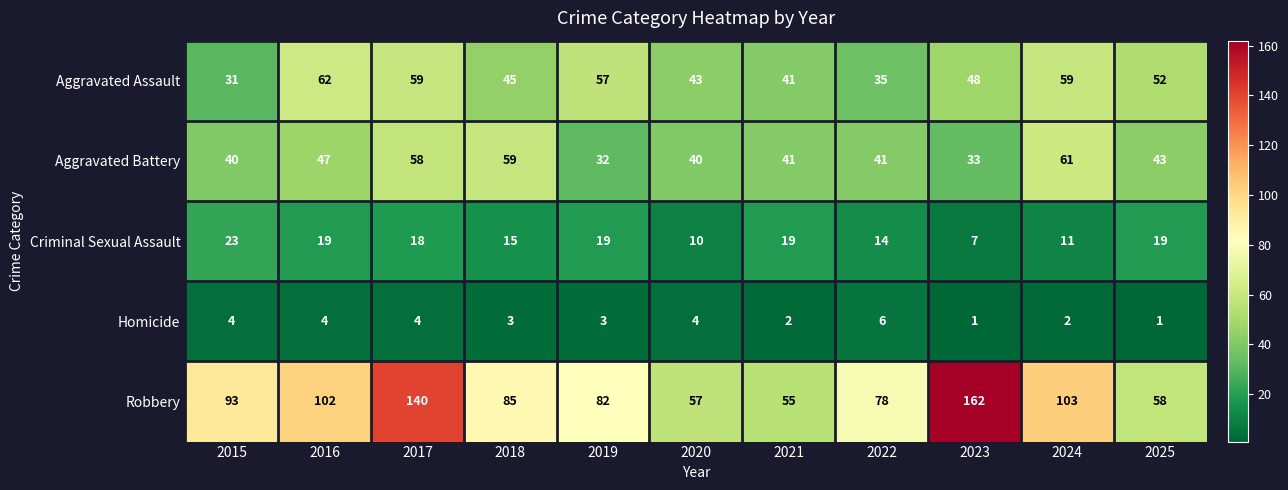

At which label does Aggravated Battery reach its peak?

2024